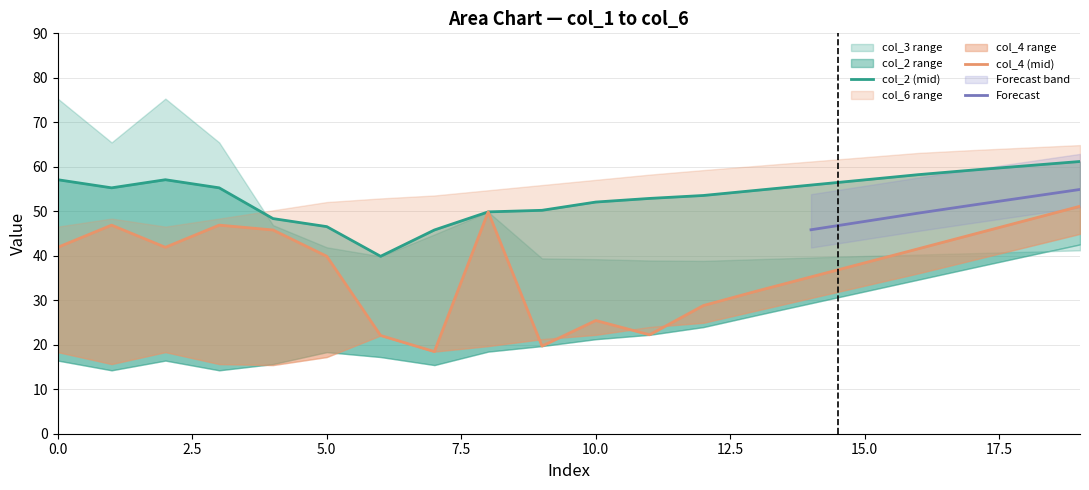

At which category does the chart reach its peak across all series?

Row 0